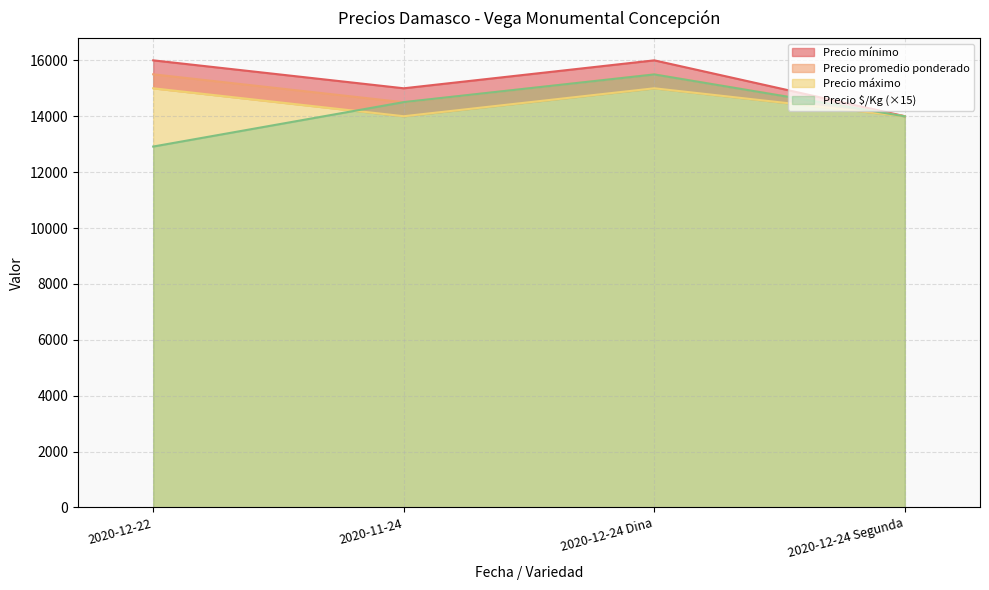

True or false: Precio $/Kg and Precio máximo intersect in this chart.

False